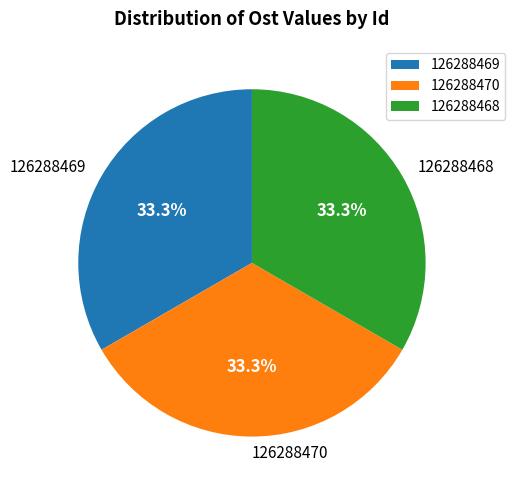

Approximately how many times larger is the value at 126288469 compared to 126288470?

1.0